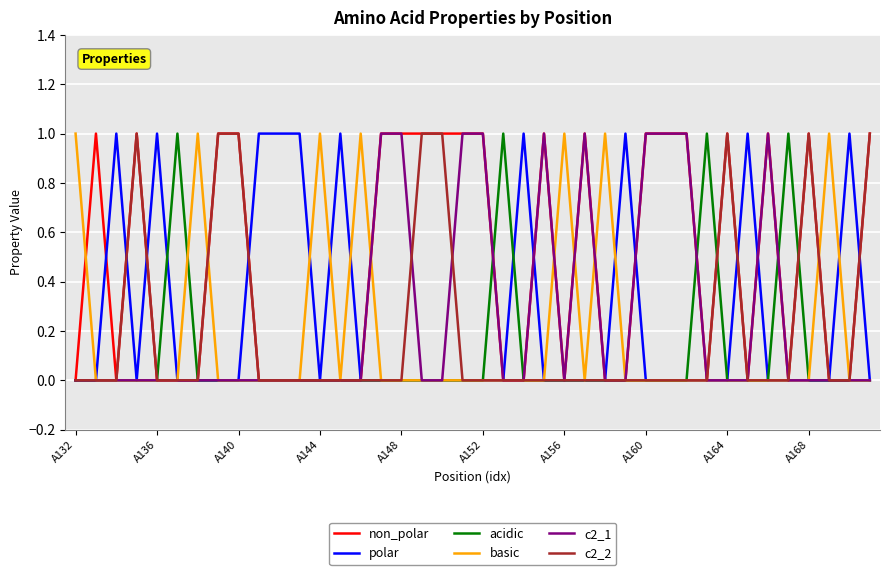

How many lines are shown in the chart?

6